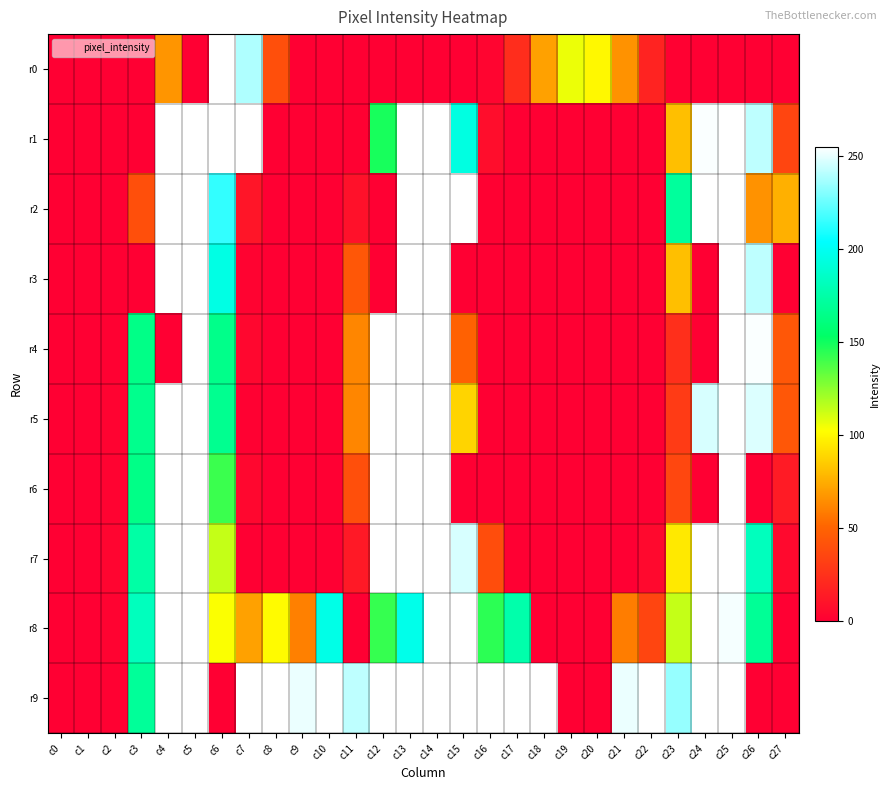

Reading left to right, list all the values displayed in this chart.

r0: c0=0	c1=0	c2=0	c3=0	c4=67	c5=0	c6=255	c7=239	c8=40	c9=0	c10=0	c11=0	c12=0	c13=0	c14=0	c15=0	c16=3	c17=23	c18=71	c19=106	c20=100	c21=66	c22=18	c23=1	c24=0	c25=0	c26=0	c27=0
r1: c0=0	c1=0	c2=0	c3=0	c4=255	c5=255	c6=255	c7=255	c8=0	c9=0	c10=0	c11=1	c12=148	c13=255	c14=255	c15=194	c16=7	c17=0	c18=0	c19=0	c20=0	c21=0	c22=0	c23=81	c24=254	c25=255	c26=242	c27=35
r2: c0=0	c1=0	c2=0	c3=40	c4=255	c5=255	c6=214	c7=11	c8=0	c9=0	c10=0	c11=9	c12=0	c13=255	c14=255	c15=255	c16=1	c17=0	c18=0	c19=0	c20=0	c21=0	c22=0	c23=171	c24=255	c25=255	c26=66	c27=76
r3: c0=0	c1=0	c2=0	c3=0	c4=255	c5=255	c6=195	c7=2	c8=0	c9=0	c10=0	c11=44	c12=0	c13=255	c14=255	c15=0	c16=0	c17=0	c18=0	c19=0	c20=0	c21=0	c22=0	c23=81	c24=0	c25=255	c26=242	c27=0
r4: c0=0	c1=0	c2=1	c3=164	c4=0	c5=255	c6=165	c7=4	c8=0	c9=0	c10=0	c11=62	c12=255	c13=255	c14=255	c15=49	c16=0	c17=0	c18=0	c19=0	c20=0	c21=0	c22=0	c23=24	c24=0	c25=255	c26=254	c27=44
r5: c0=0	c1=0	c2=2	c3=166	c4=255	c5=255	c6=167	c7=1	c8=0	c9=0	c10=0	c11=62	c12=255	c13=255	c14=255	c15=88	c16=0	c17=0	c18=0	c19=0	c20=0	c21=0	c22=0	c23=30	c24=247	c25=255	c26=248	c27=44
r6: c0=0	c1=0	c2=2	c3=164	c4=255	c5=255	c6=141	c7=4	c8=0	c9=0	c10=0	c11=40	c12=255	c13=255	c14=255	c15=0	c16=0	c17=0	c18=0	c19=0	c20=0	c21=0	c22=0	c23=36	c24=0	c25=255	c26=0	c27=14
r7: c0=0	c1=0	c2=3	c3=174	c4=255	c5=255	c6=114	c7=0	c8=0	c9=0	c10=0	c11=13	c12=255	c13=255	c14=255	c15=247	c16=39	c17=0	c18=0	c19=0	c20=0	c21=0	c22=5	c23=95	c24=255	c25=255	c26=182	c27=5
r8: c0=0	c1=0	c2=2	c3=182	c4=255	c5=255	c6=103	c7=71	c8=101	c9=60	c10=196	c11=0	c12=142	c13=197	c14=255	c15=255	c16=144	c17=176	c18=0	c19=0	c20=0	c21=59	c22=35	c23=114	c24=255	c25=253	c26=169	c27=0
r9: c0=0	c1=0	c2=1	c3=170	c4=255	c5=255	c6=0	c7=255	c8=255	c9=251	c10=255	c11=242	c12=255	c13=255	c14=255	c15=255	c16=255	c17=255	c18=255	c19=0	c20=0	c21=251	c22=255	c23=234	c24=255	c25=255	c26=0	c27=0